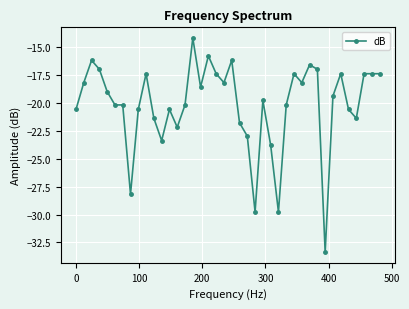

What is the maximum value shown in the chart?

-14.2